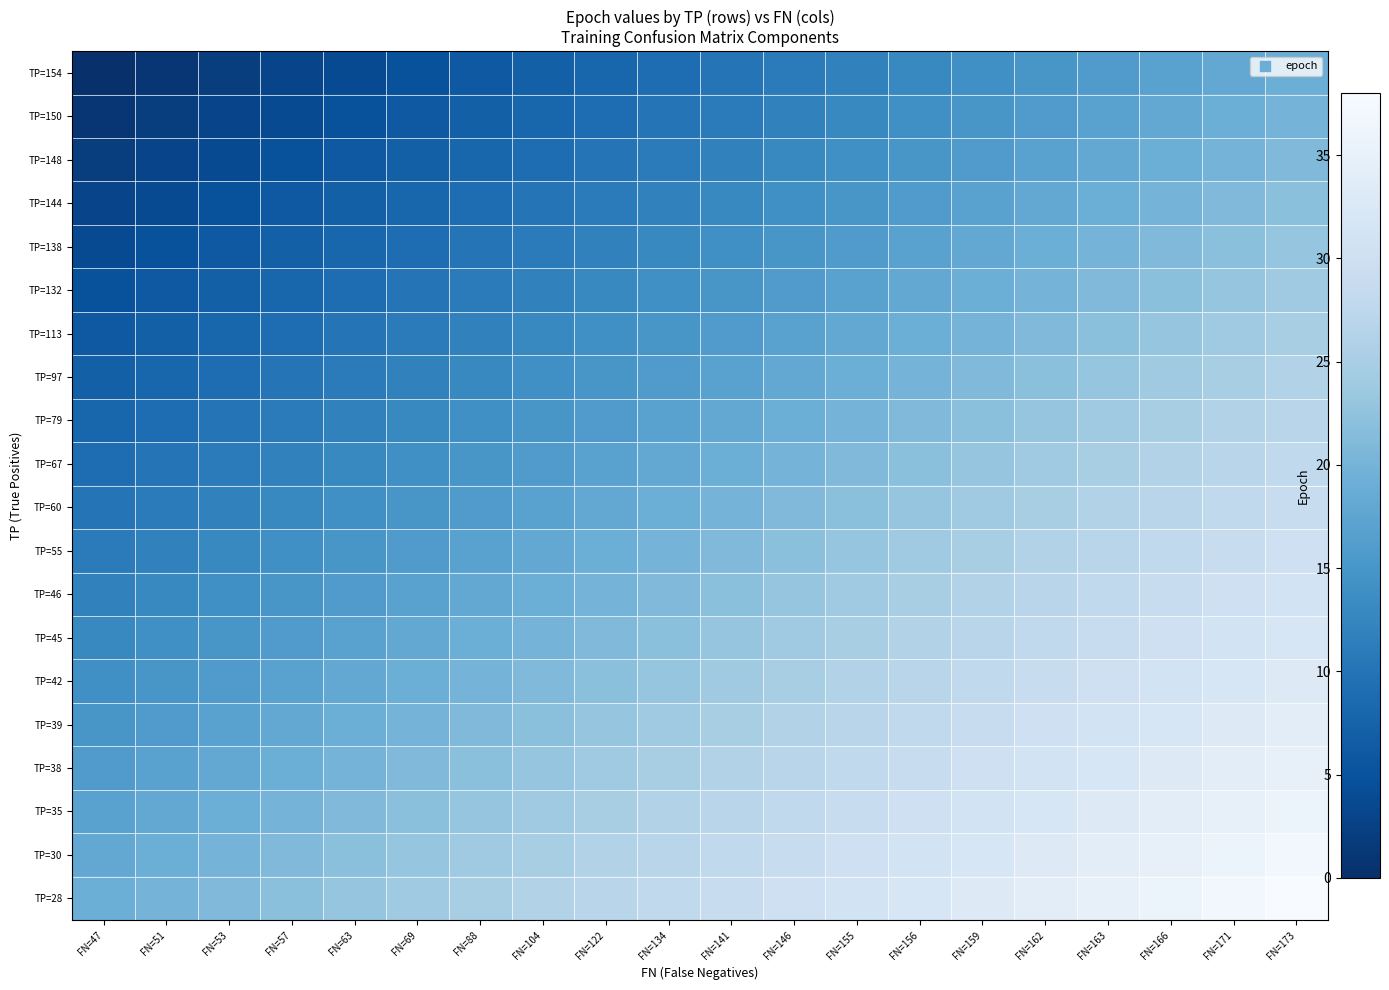

What is the total value across all series at FN=163?

510